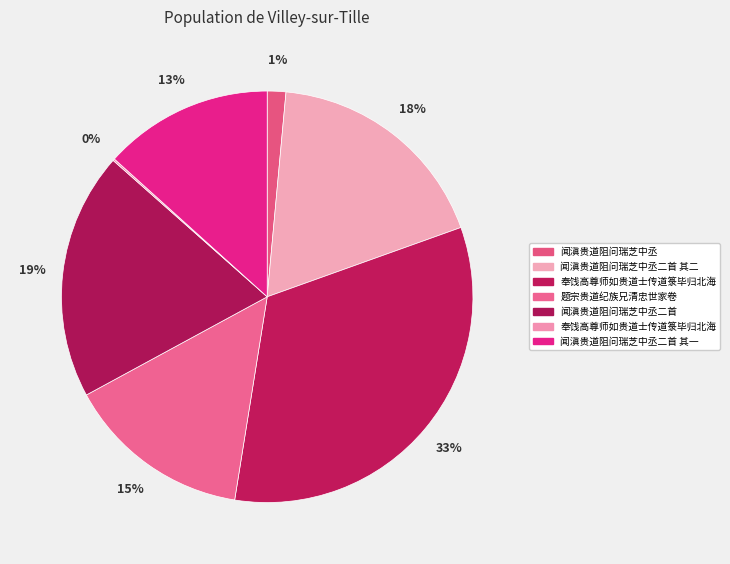

Does any single category account for the majority?

No